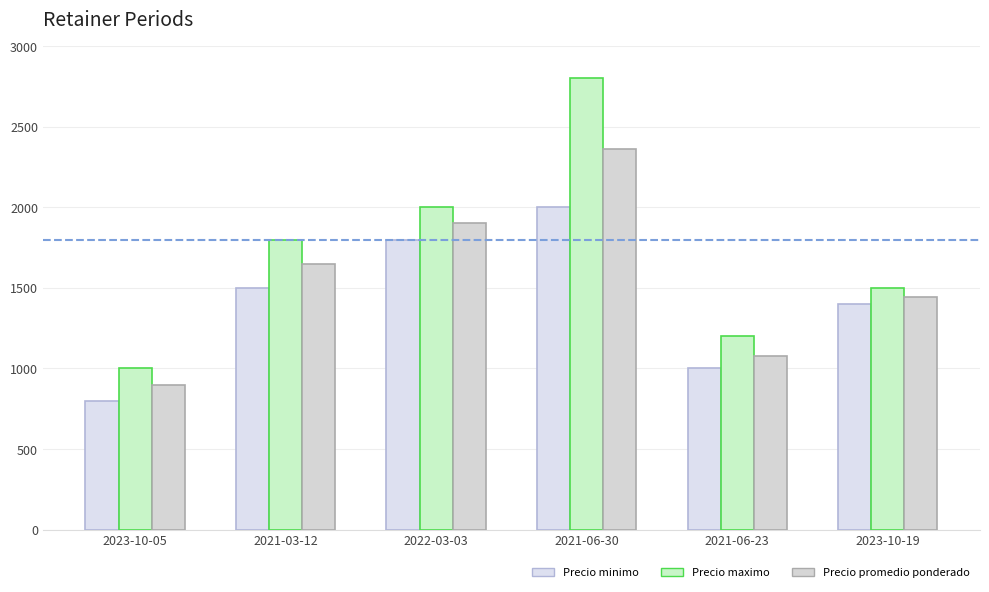

Count the number of data series in this chart.

3